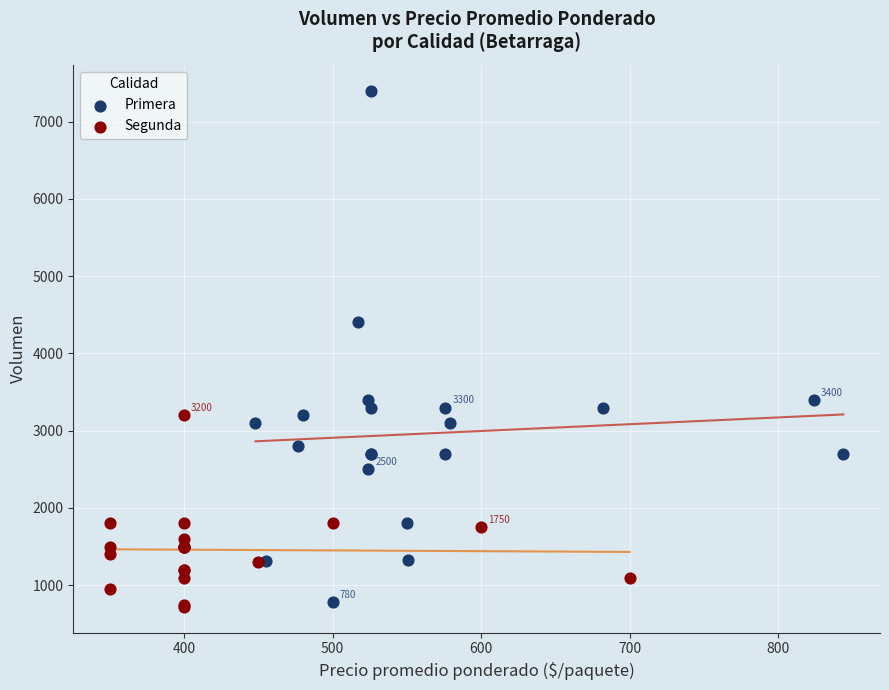

Which series contains the highest Y value?

Primera